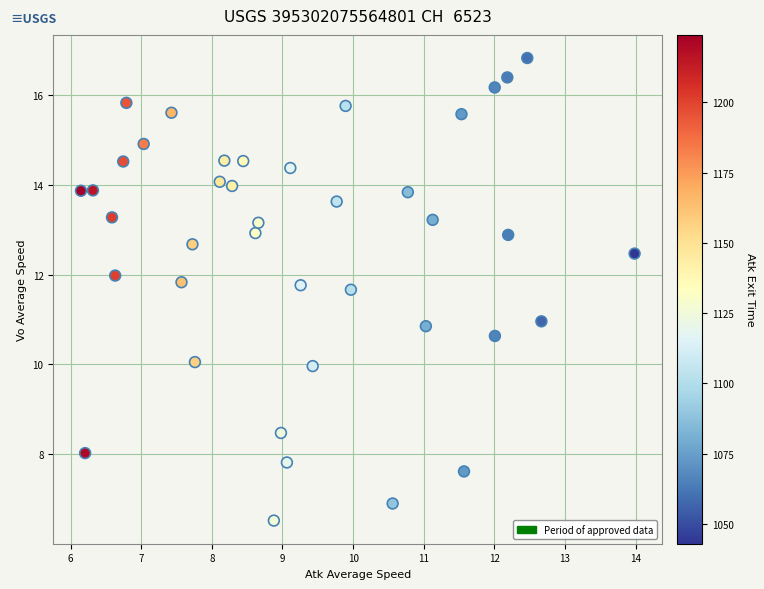

What is the range of X values (max minus min)?

7.8